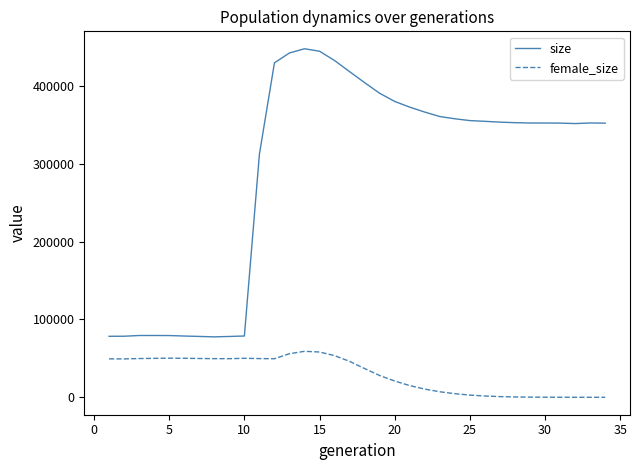

What is the difference between the maximum and minimum values in the size series?

370171